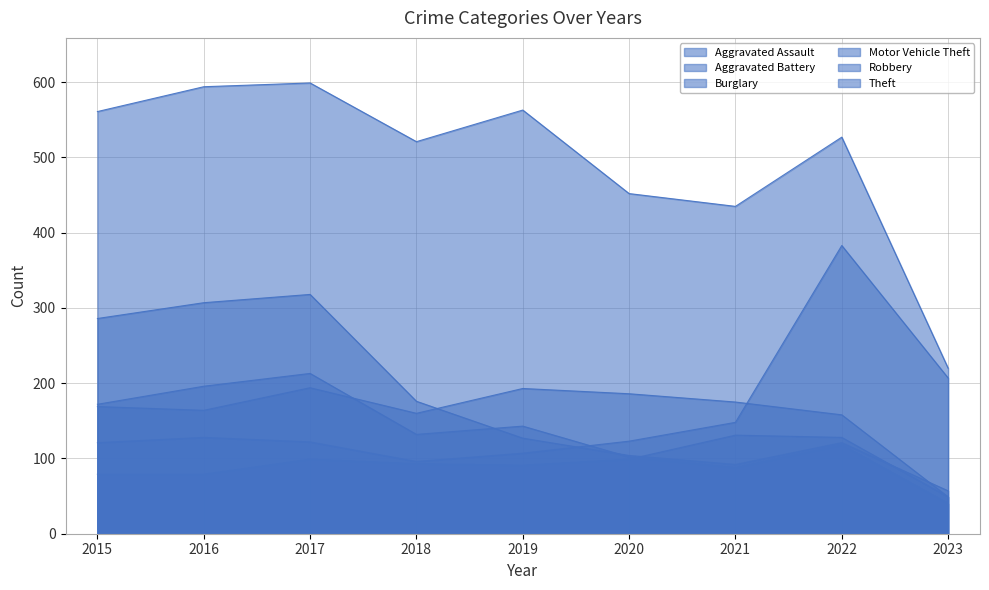

What is the highest value of the Motor Vehicle Theft series?

383